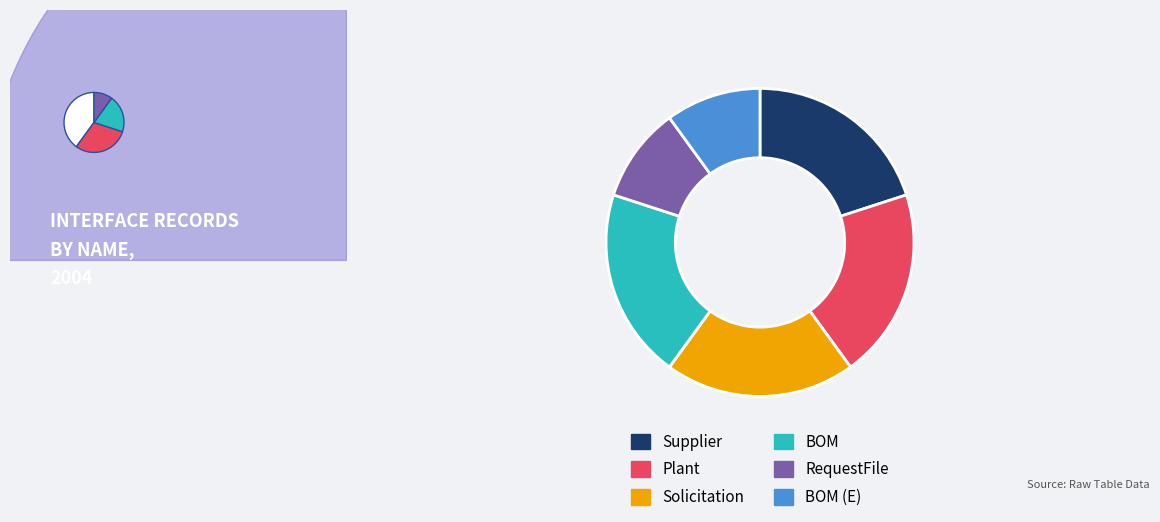

Which slice is the smallest?

RequestFile